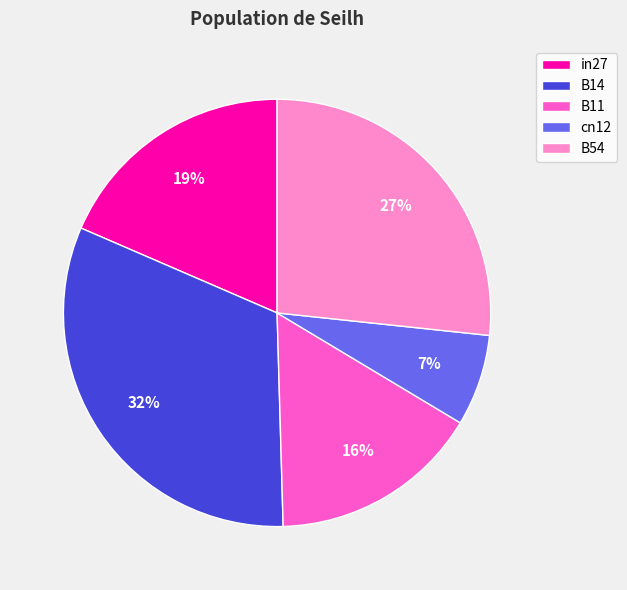

What percentage is the B54 slice, to the nearest percent?

27%